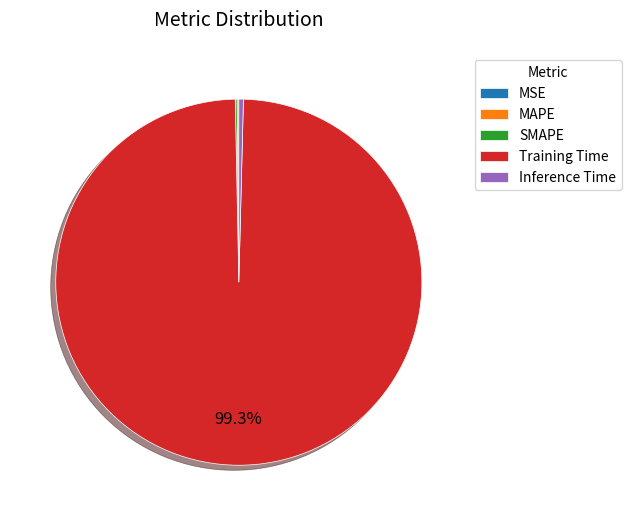

Is there a majority slice in this chart?

Yes